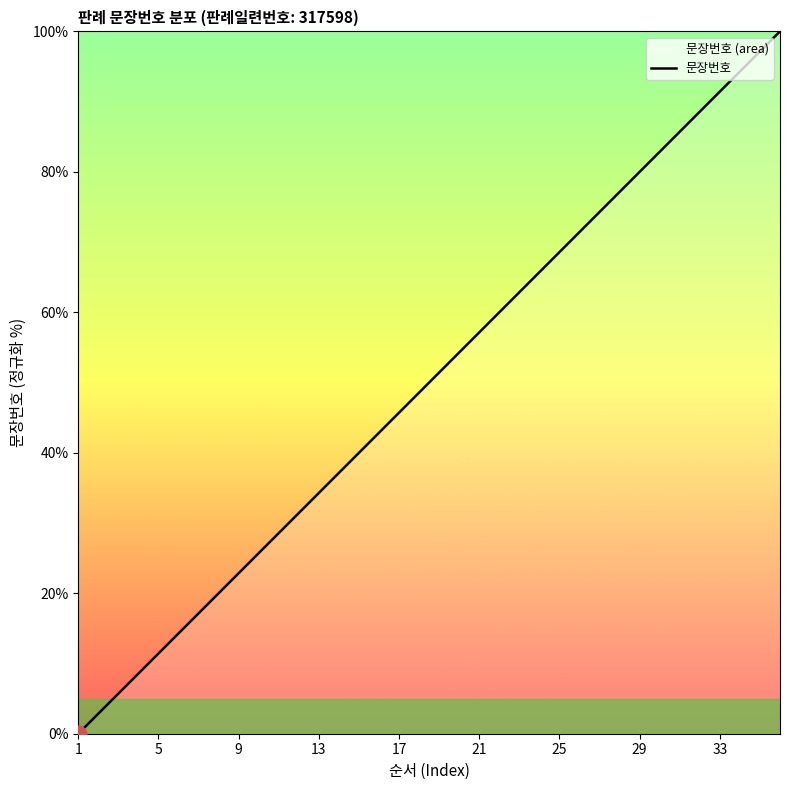

What is the difference between the maximum and minimum values?

100.0